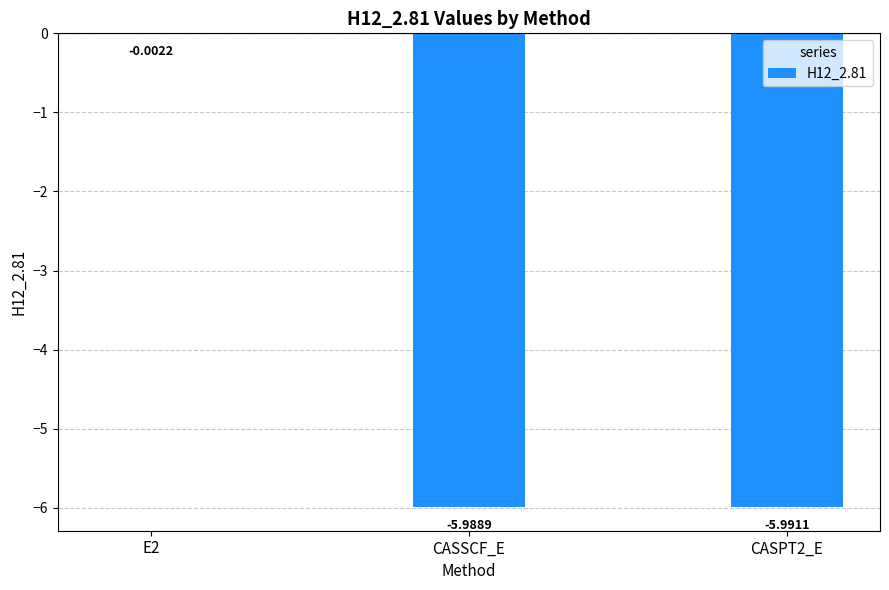

Between CASPT2_E and E2, which is larger?

E2